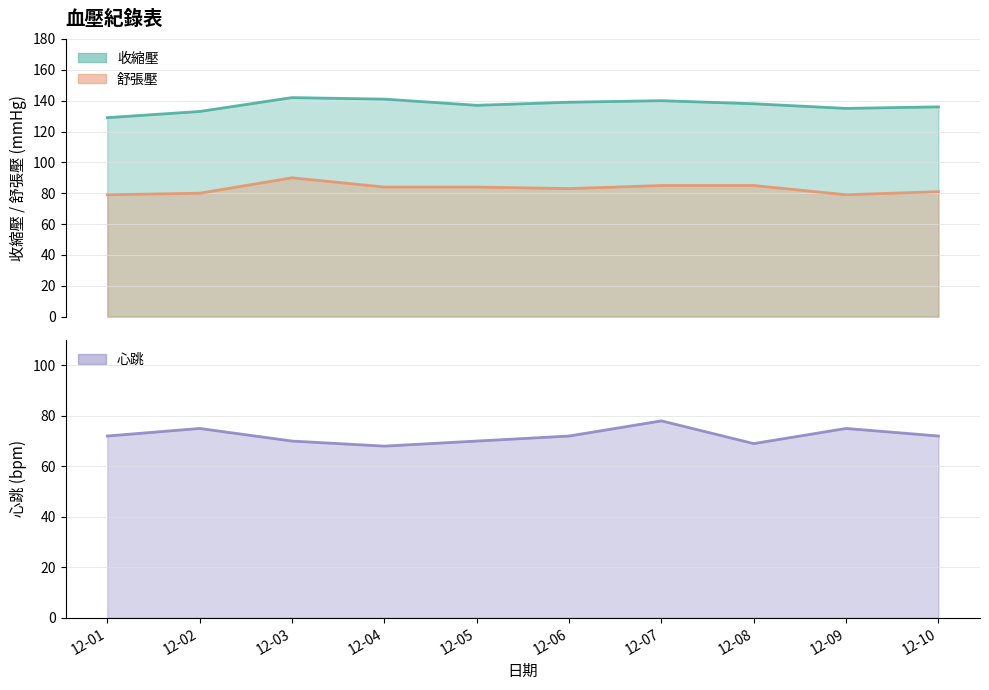

What is the minimum value shown in the chart?

68